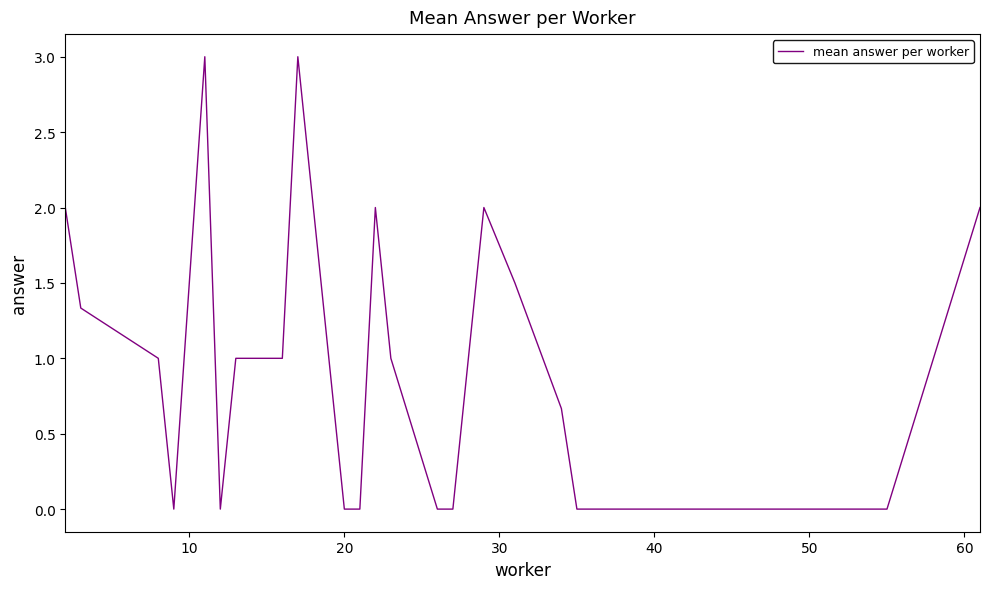

Does the chart display data point markers on the line(s)?

No